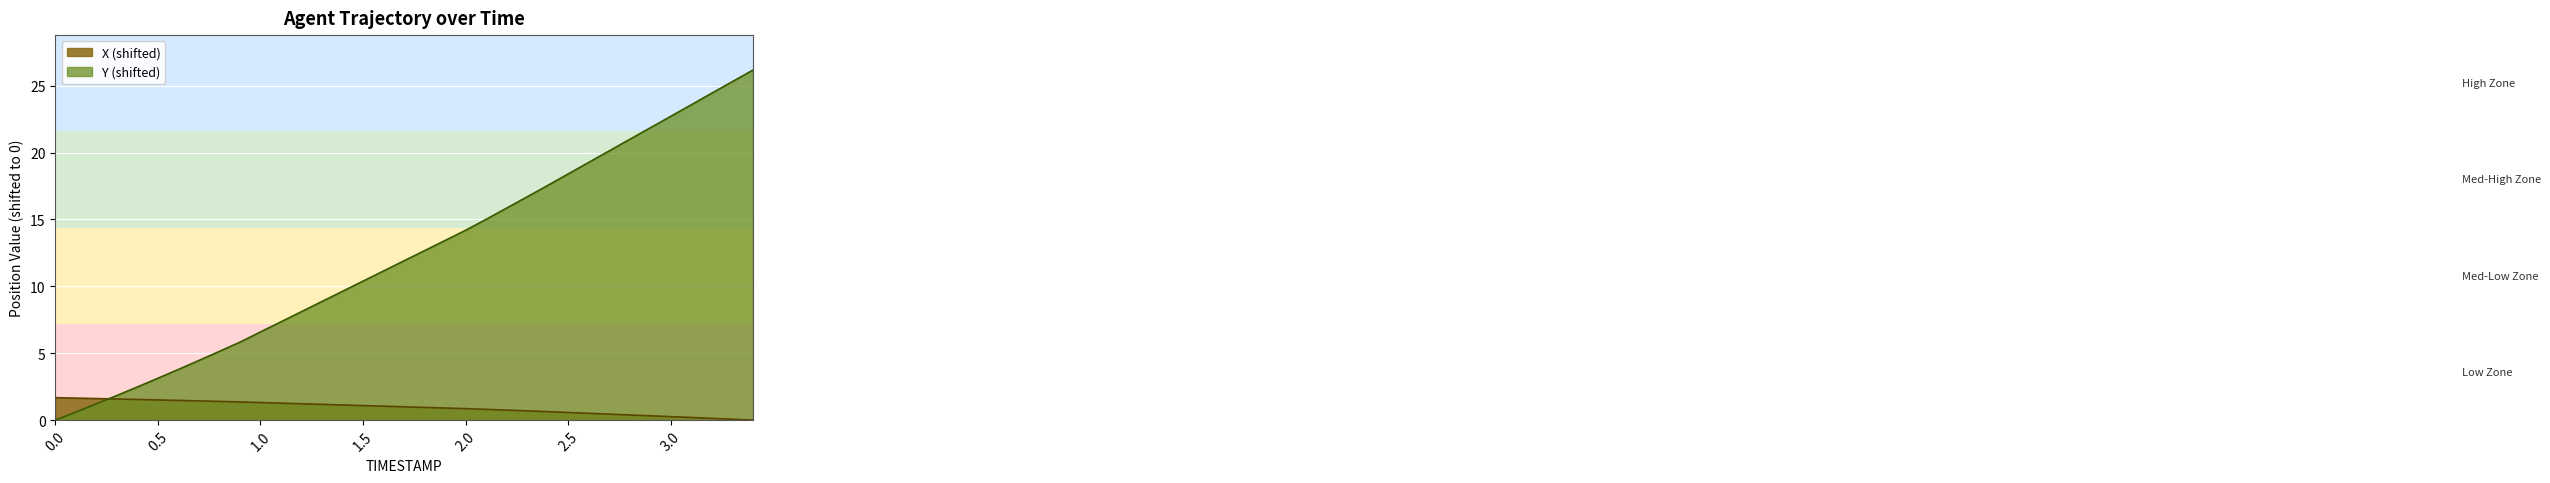

Which series has the largest range (max minus min)?

Y (shifted)